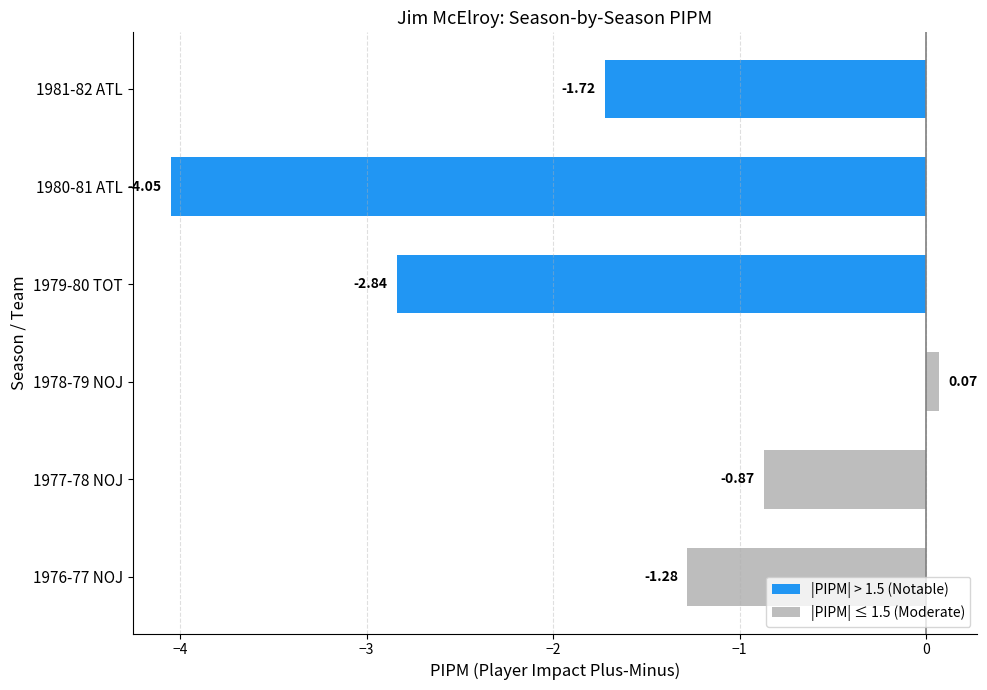

What is the difference between the maximum and minimum values?

4.1